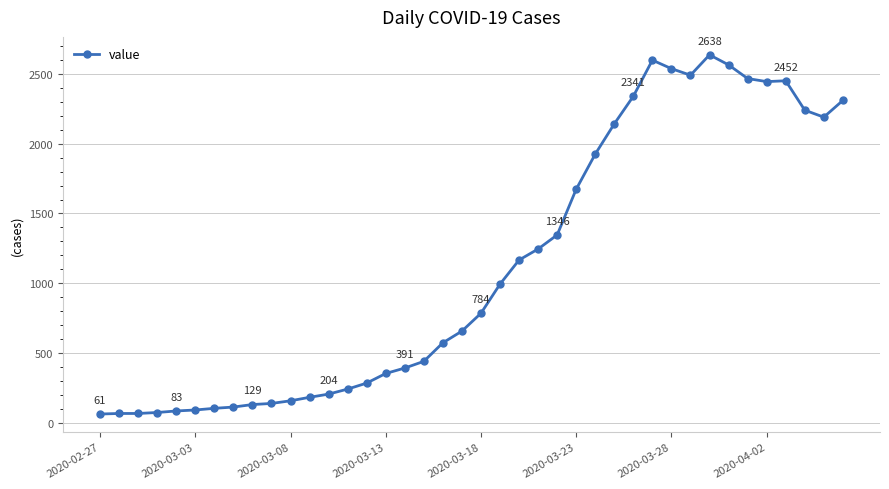

What is the maximum value shown in the chart?

2638